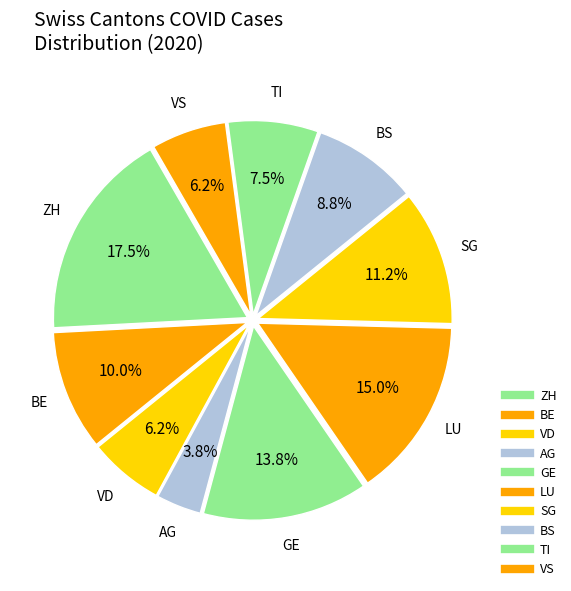

Which has a higher value, ZH or VD?

ZH